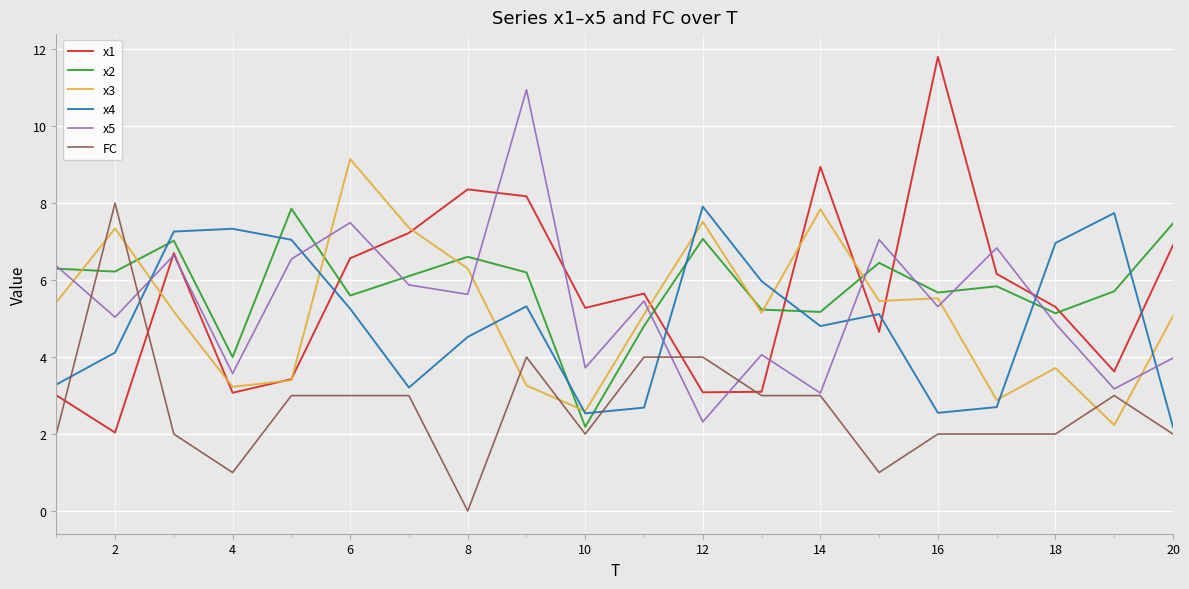

True or false: FC and x2 cross at least once.

True